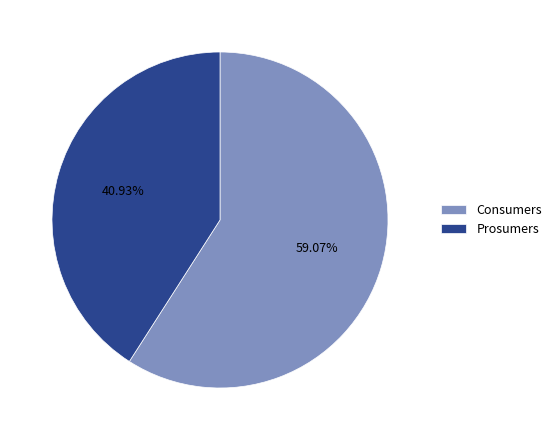

To the nearest percent, what is the average slice percentage?

50%